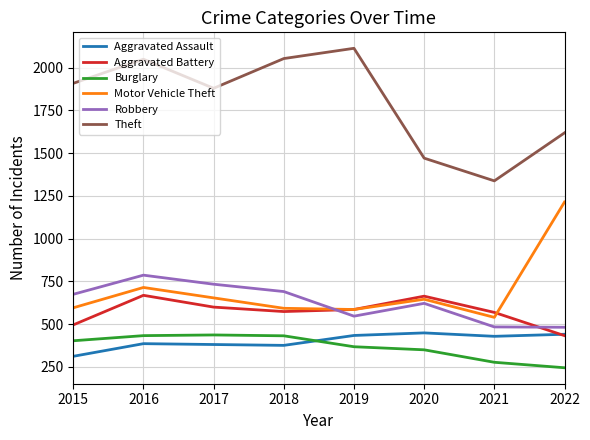

What is the maximum value for Aggravated Assault?

448